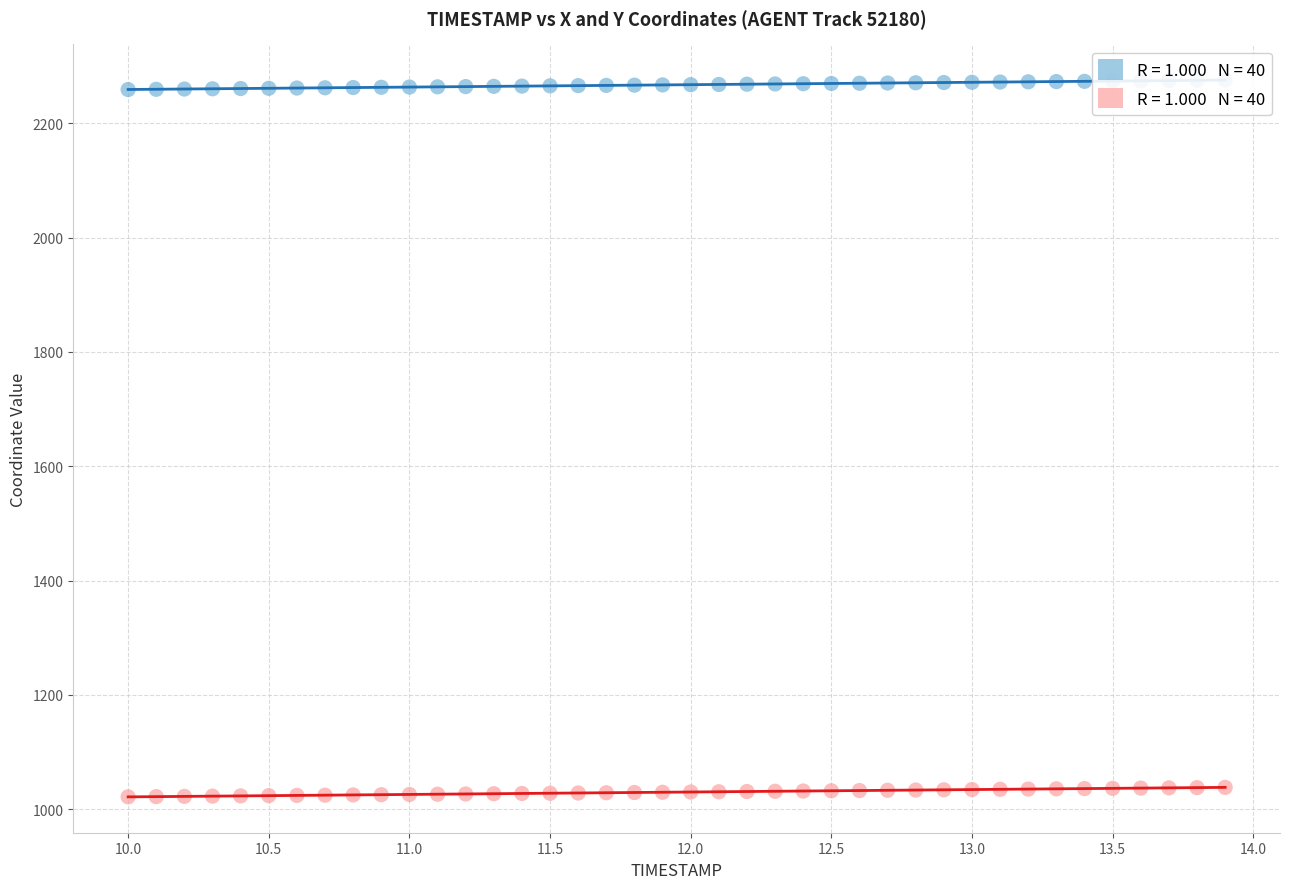

Across all data points, what is the range of Y values (max minus min)?

1253.8